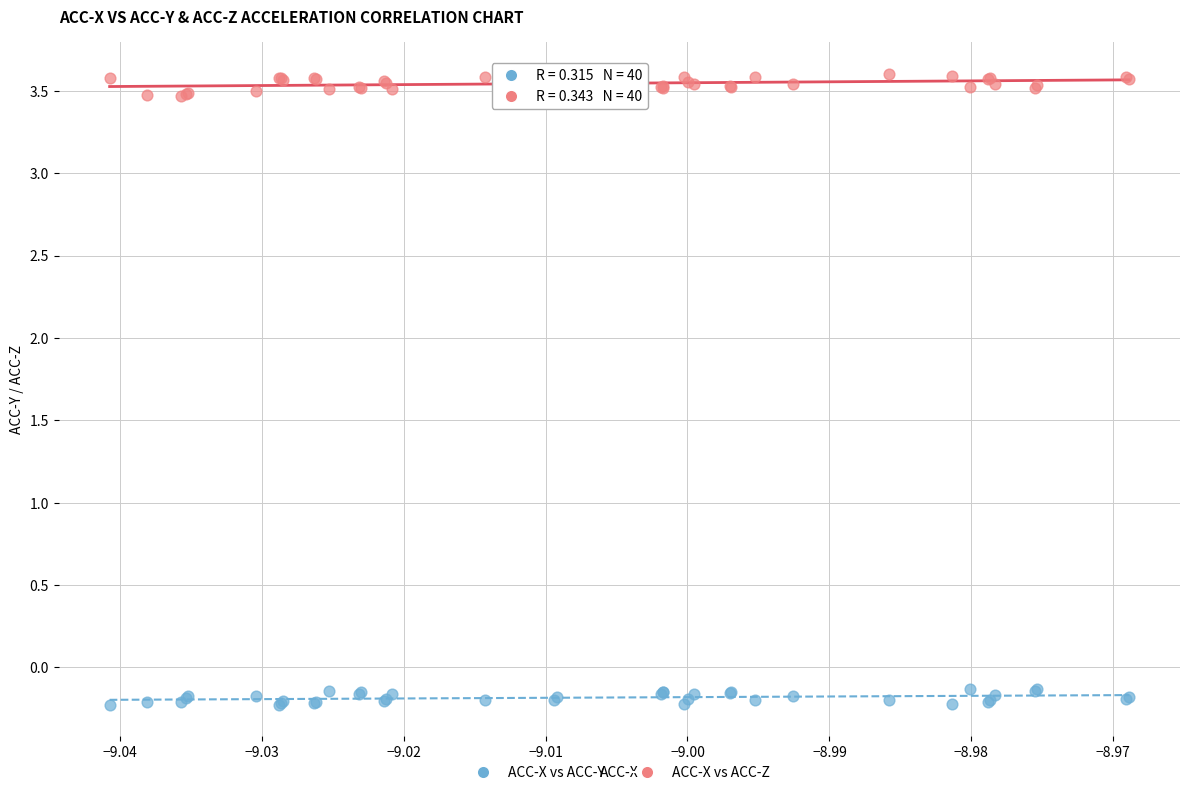

Which series contains the lowest Y value?

ACC-X vs ACC-Y